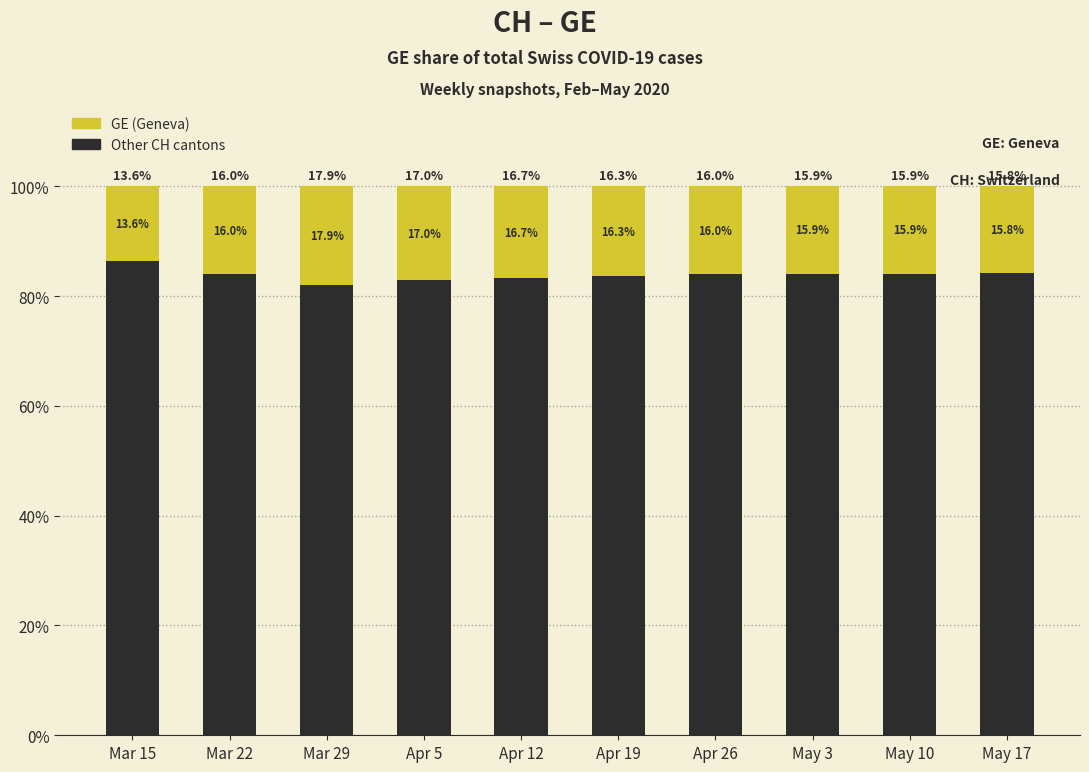

What is the total value across all series at Mar 15?

100.0